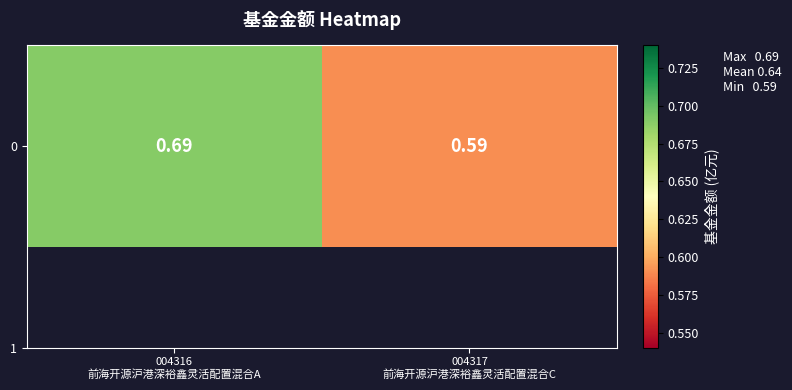

Reading left to right, transcribe all the data shown in this chart.

0.7	0.6